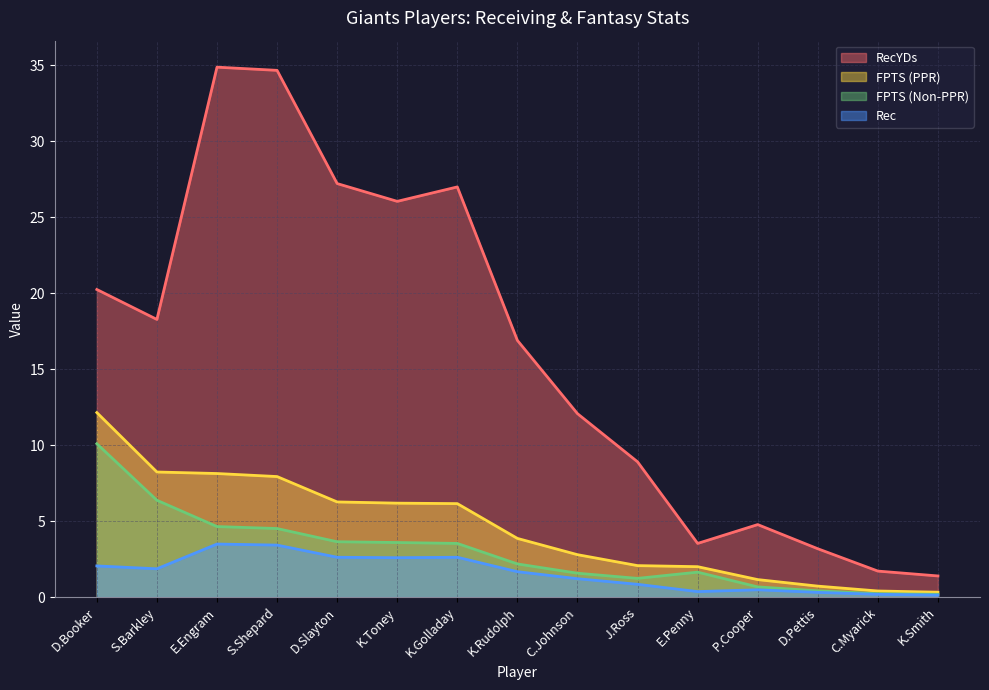

Reading left to right, list all the values displayed in this chart.

RecYDs: 20.2	18.3	34.9	34.7	27.2	26.0	27.0	16.9	12.1	8.9	3.5	4.8	3.2	1.7	1.4
FPTS (PPR): 12.1	8.2	8.1	7.9	6.3	6.2	6.2	3.9	2.8	2.1	2.0	1.1	0.7	0.4	0.3
FPTS (Non-PPR): 10.1	6.4	4.6	4.5	3.6	3.6	3.5	2.2	1.6	1.2	1.6	0.7	0.4	0.2	0.2
Rec: 2.0	1.9	3.5	3.4	2.6	2.6	2.6	1.7	1.2	0.8	0.4	0.5	0.3	0.2	0.1